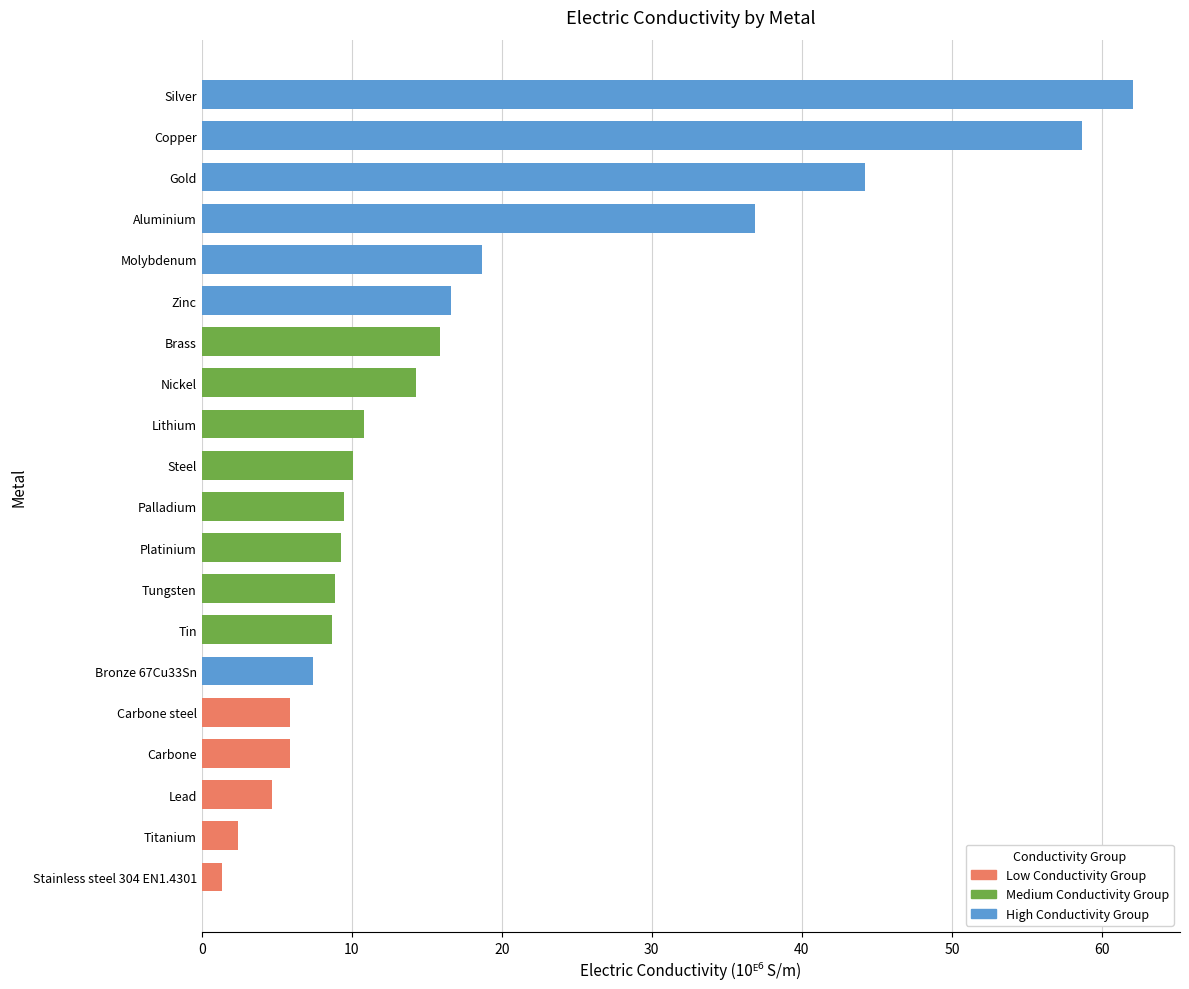

What is the change in value from Carbone to Aluminium?

+31.0